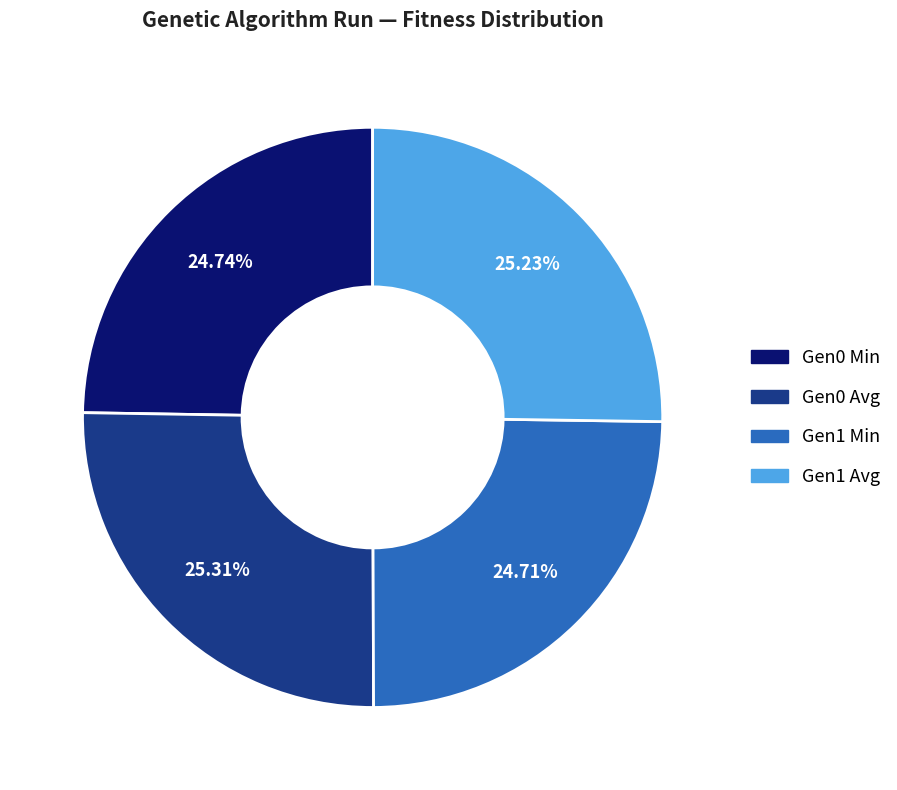

Combined, do Gen0 Min and Gen1 Min account for over 50%?

No